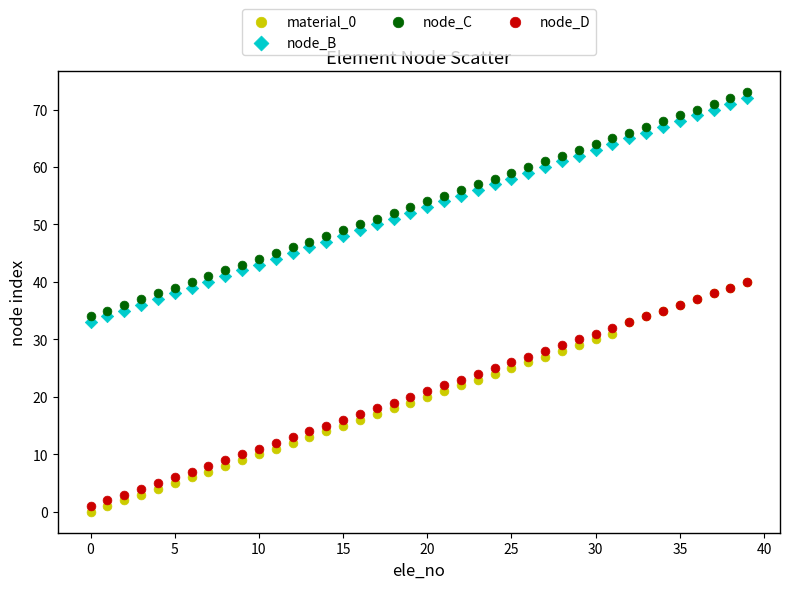

Which series reaches the maximum Y coordinate?

node_C